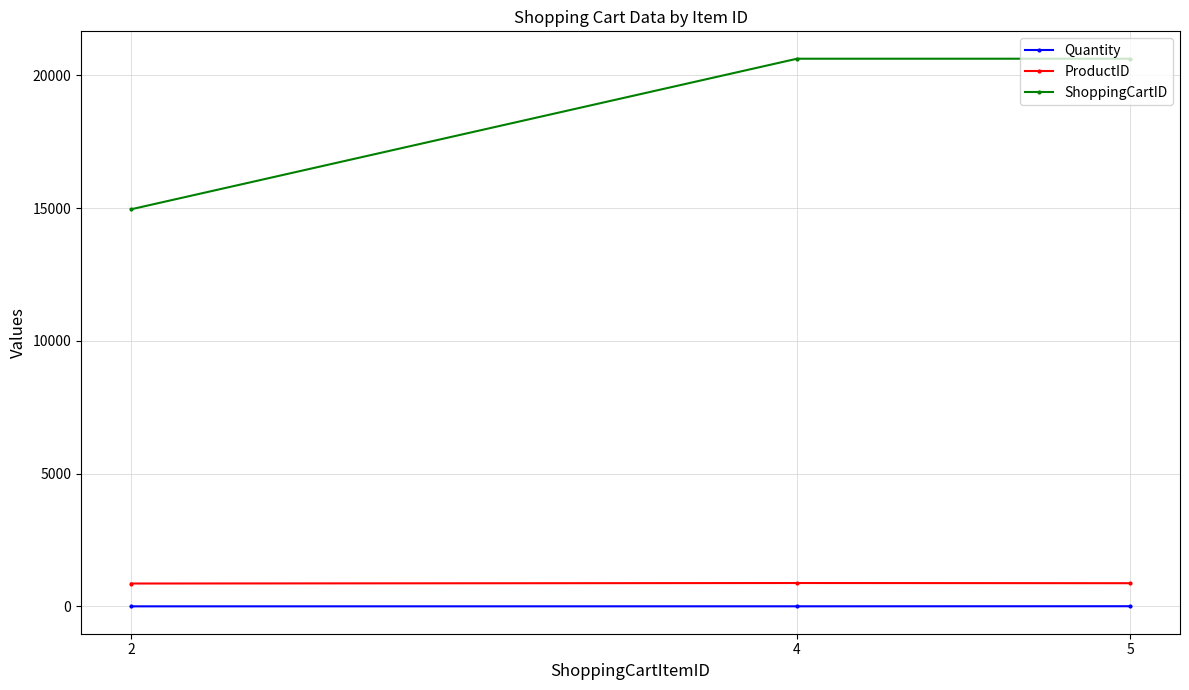

What is the spread (max minus min) of values at 4?

20617